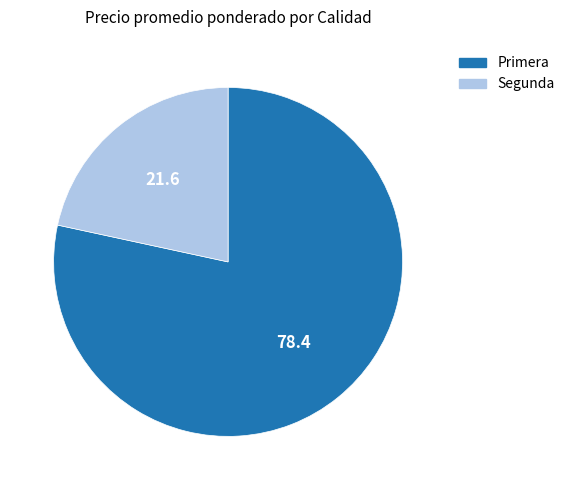

How many segments does this pie chart have?

2